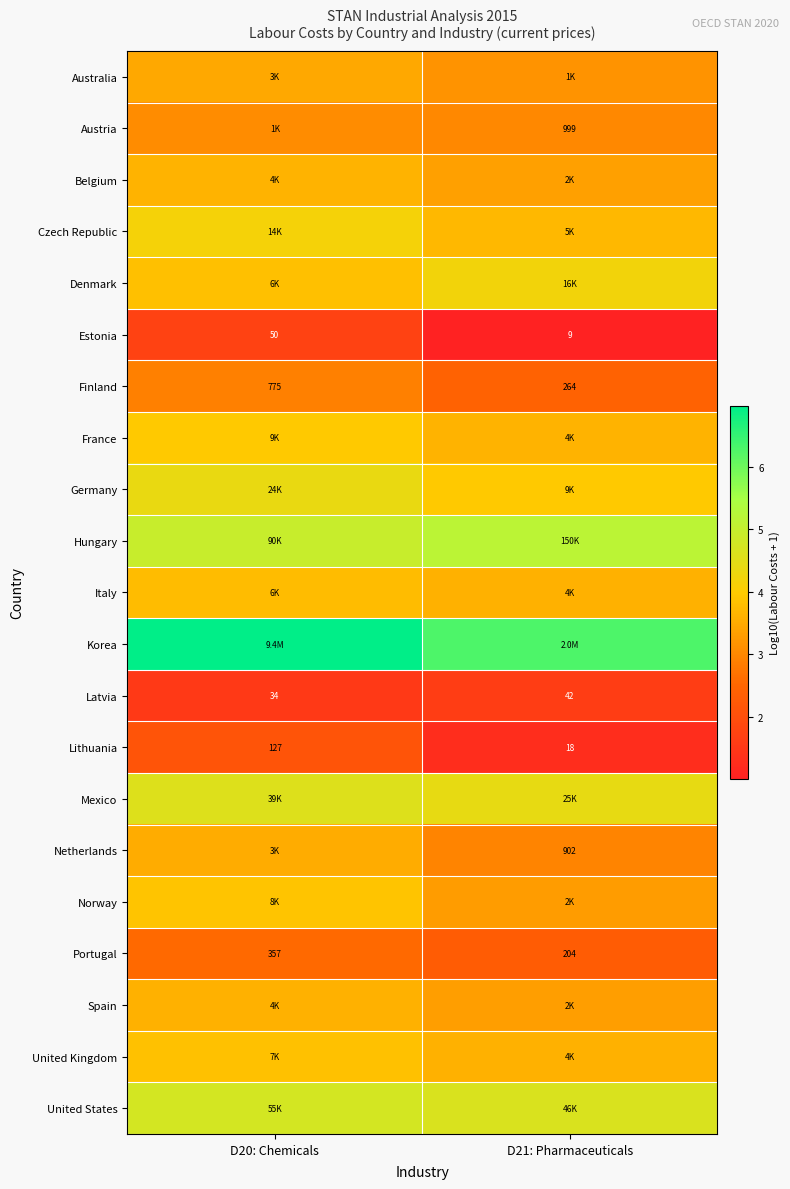

Is the value of Austria at D21: Pharmaceuticals greater than the value of Portugal at D21: Pharmaceuticals?

Yes